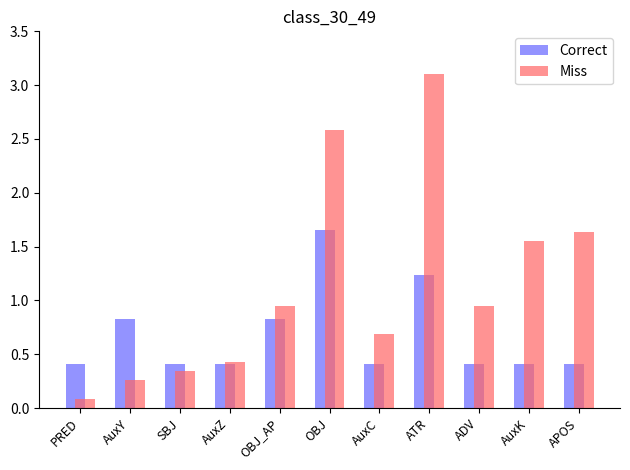

How many bars are there in each group?

2